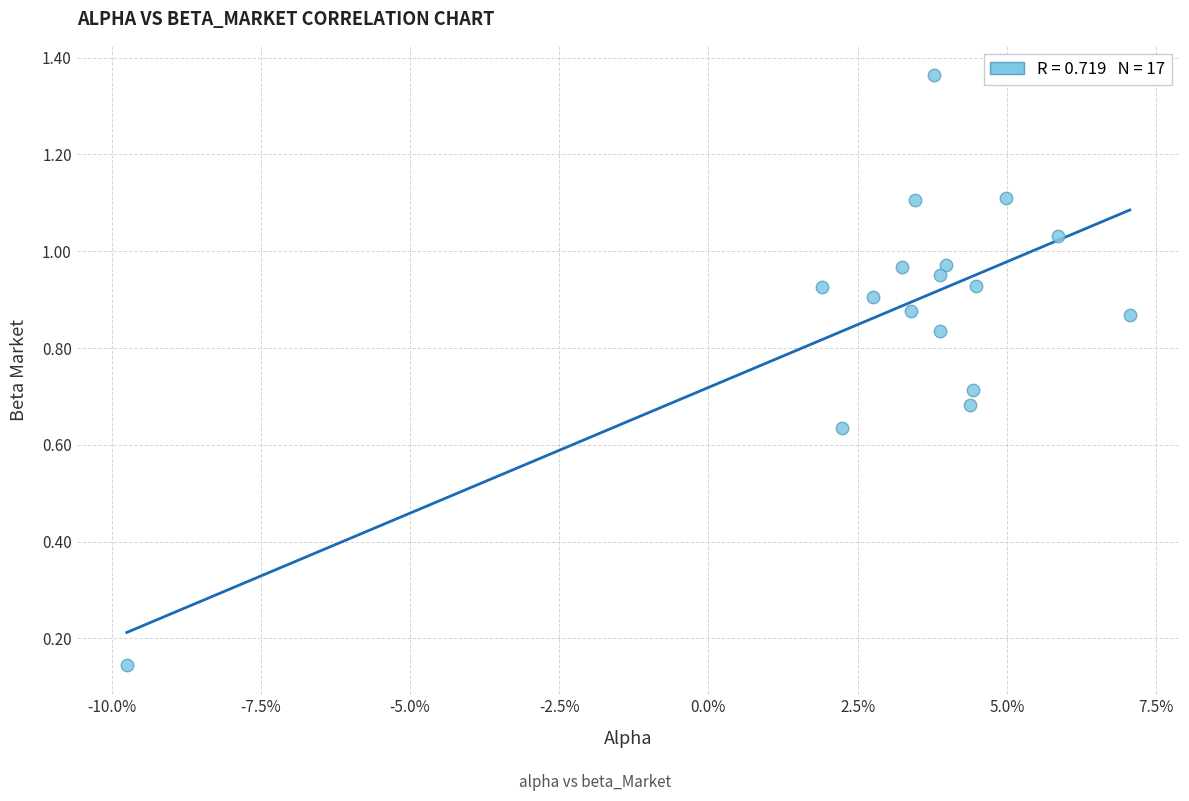

What is the range of Y values (max minus min)?

1.2